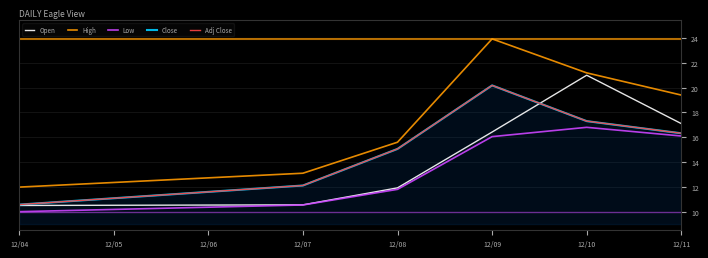

True or false: High and Close intersect in this chart.

False